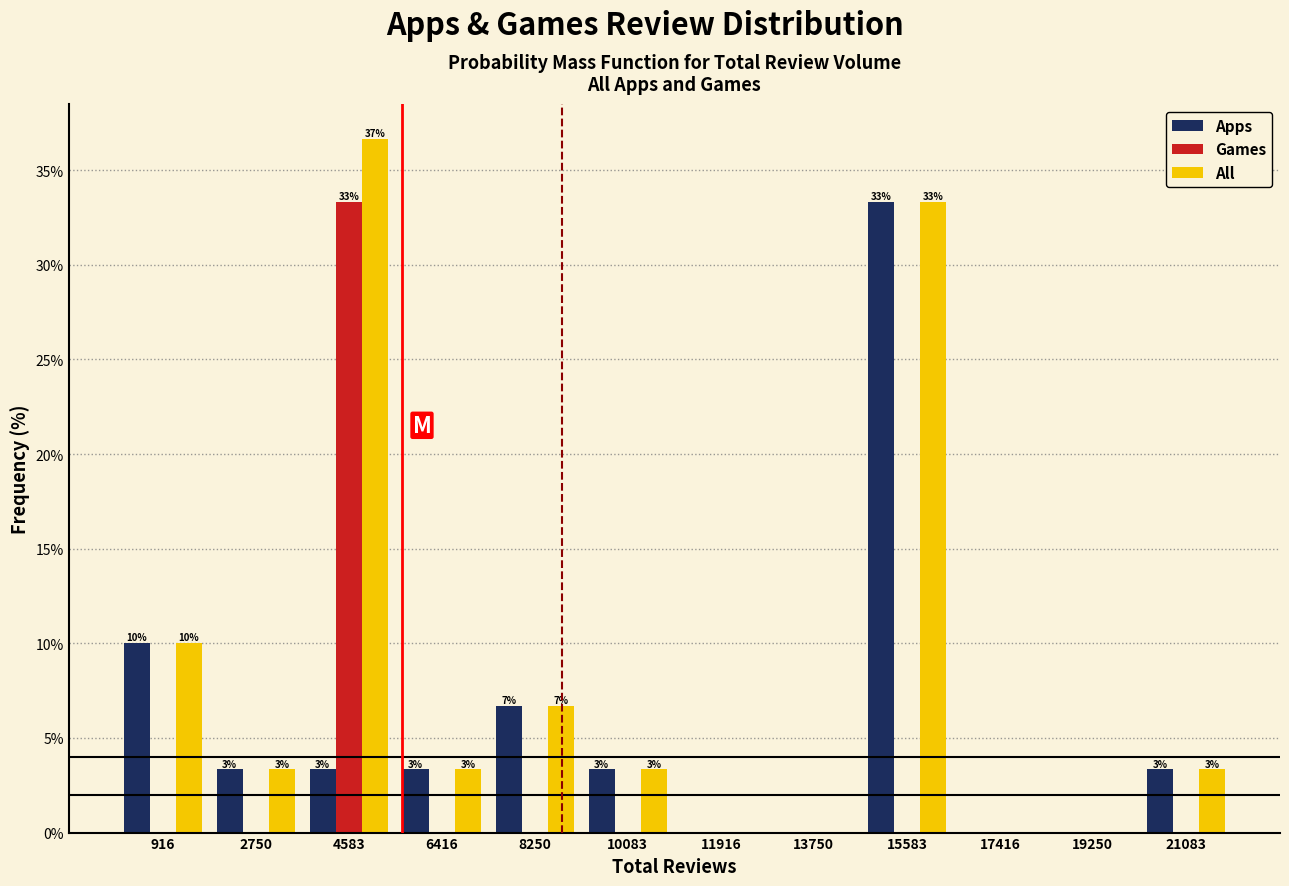

In the Apps series, which range on the x-axis has the tallest bar?

14600 to 16600